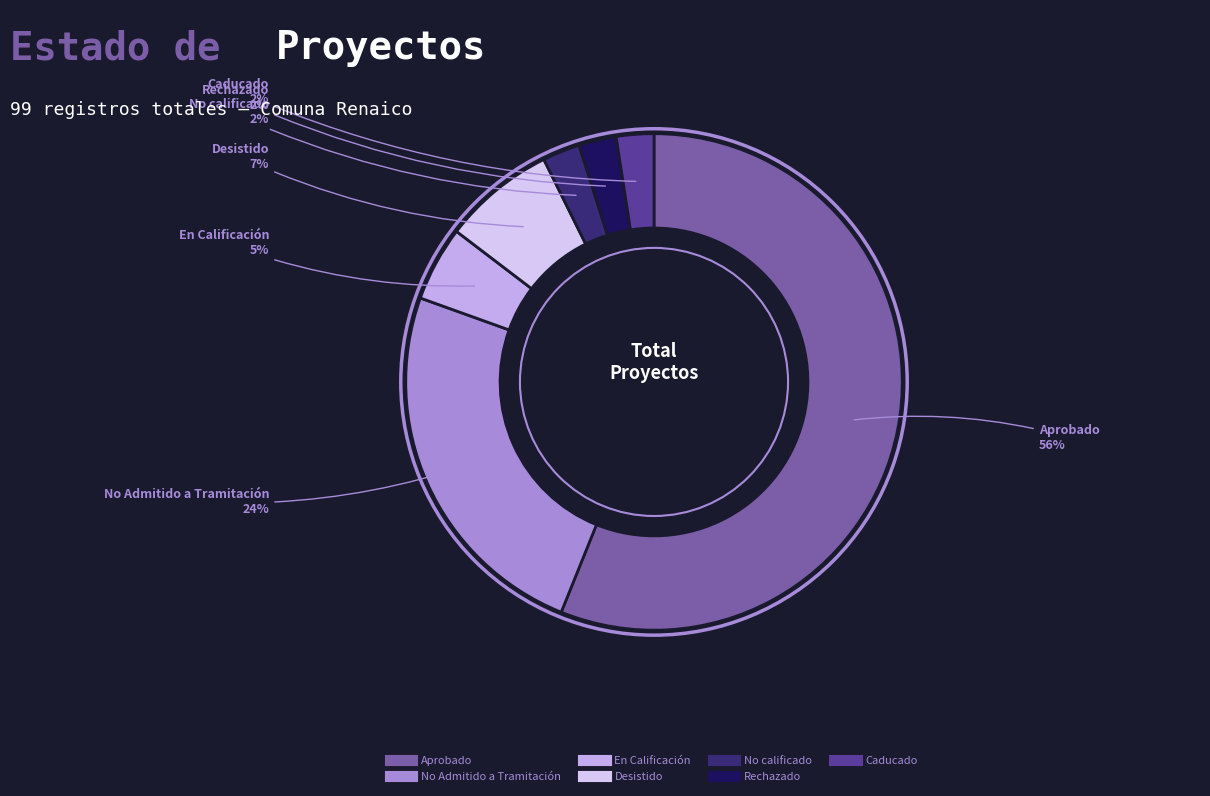

The Rechazado slice represents 2% of the pie. True or false?

True